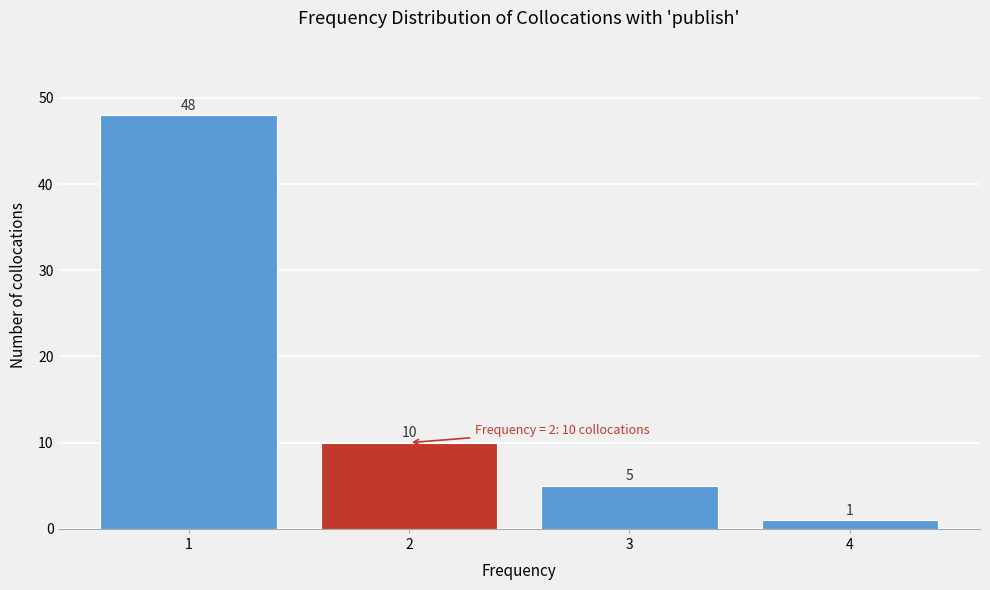

Over which range of the x-axis is the bar tallest?

0.5 to 1.5